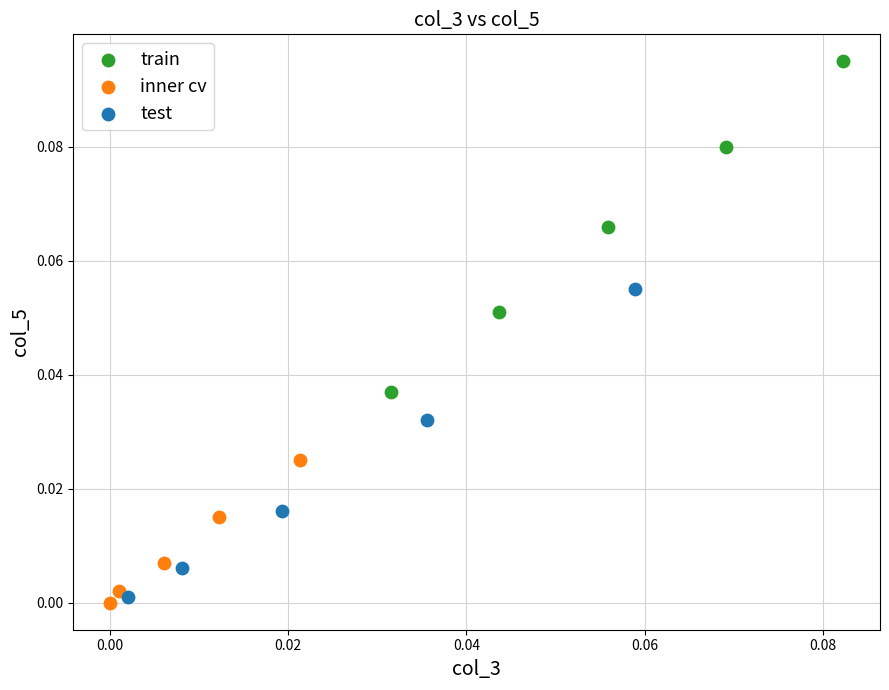

Which series contains the highest Y value?

train